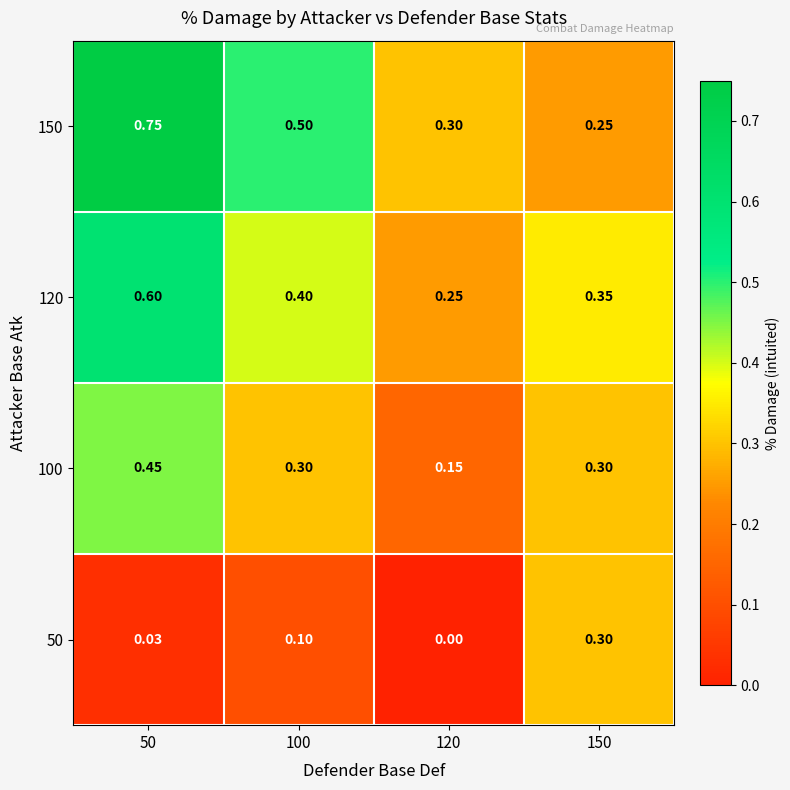

Is the value of 100 at 120 greater than the value of 50 at 100?

Yes